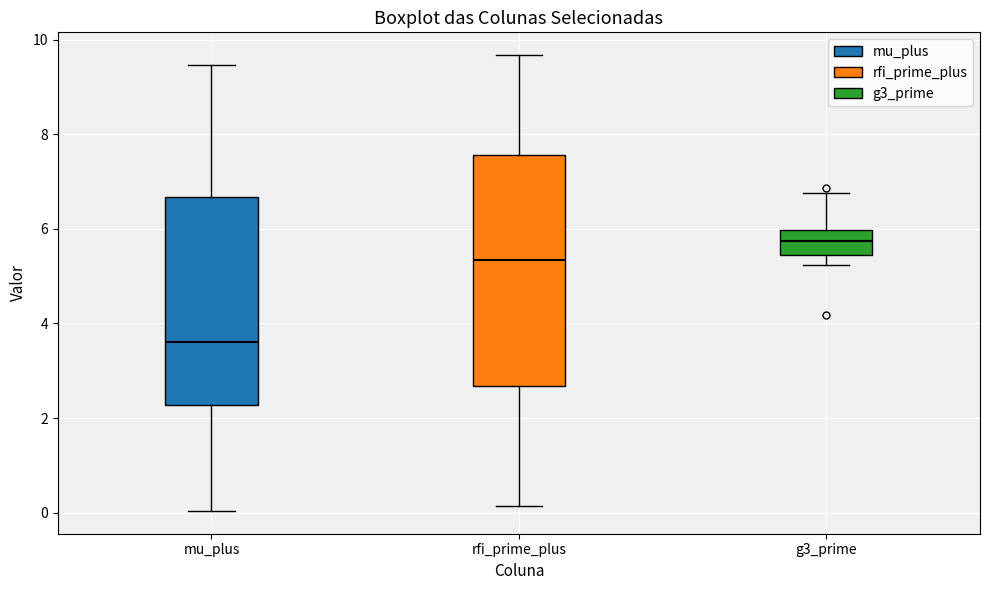

Where is the upper edge of the box for rfi_prime_plus on the y-axis? The values are not printed on the chart, so give them approximately, as read against the axis.

7.6